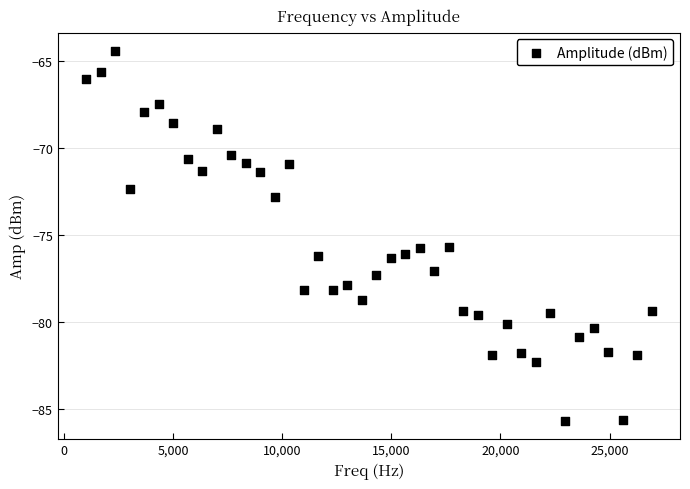

What is the range of X values (max minus min)?

25935.0